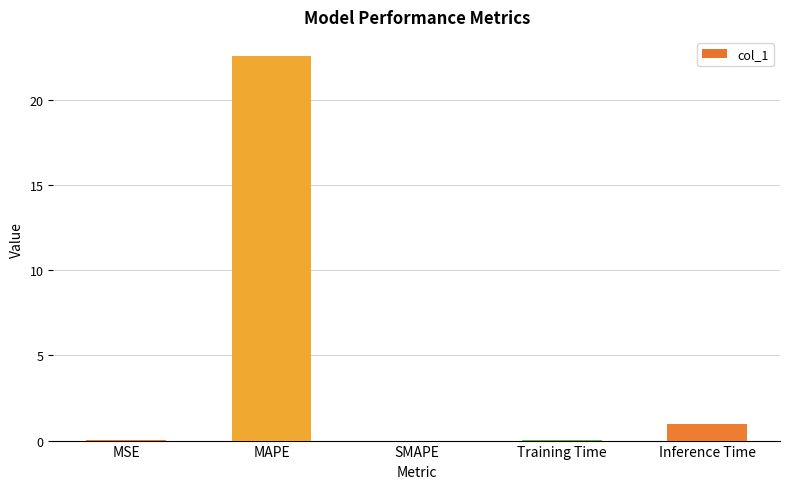

Are the bars horizontal?

No